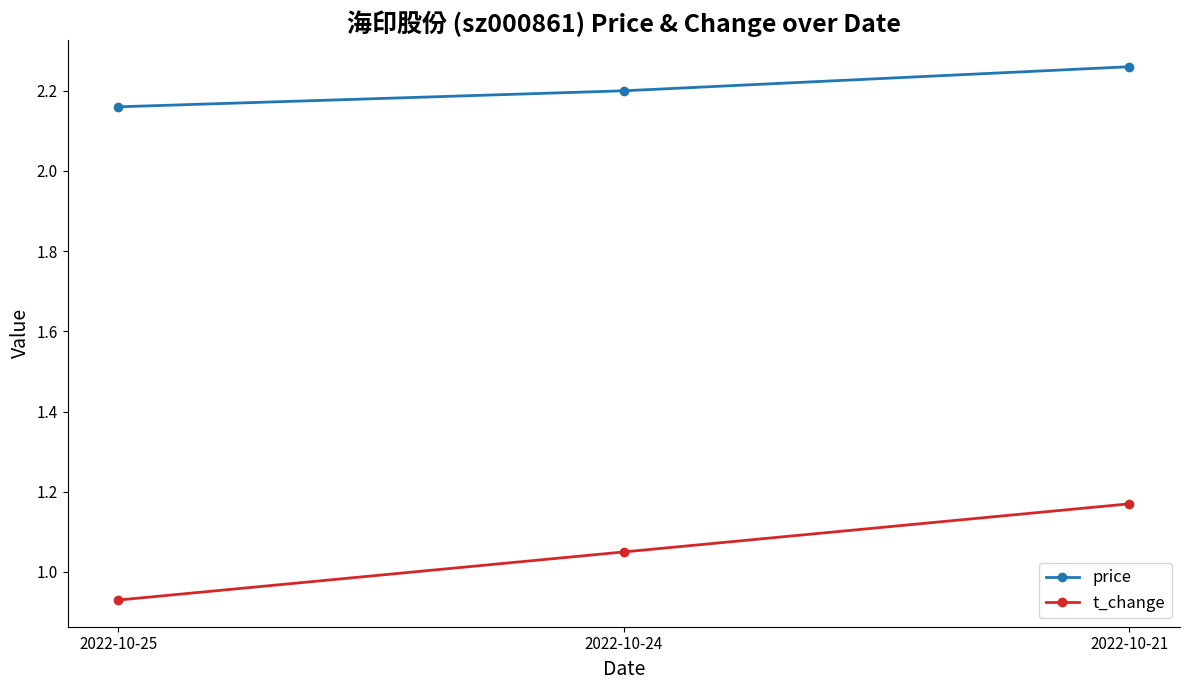

Is it true that price equals 0.8 at 2022-10-24?

False